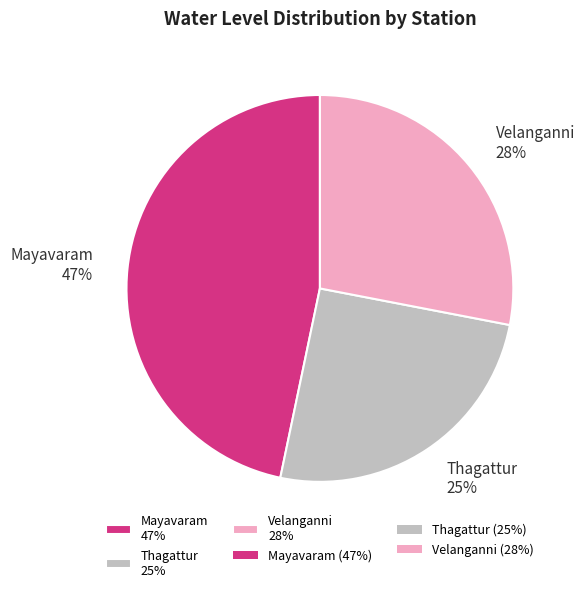

Does any single category account for the majority?

No